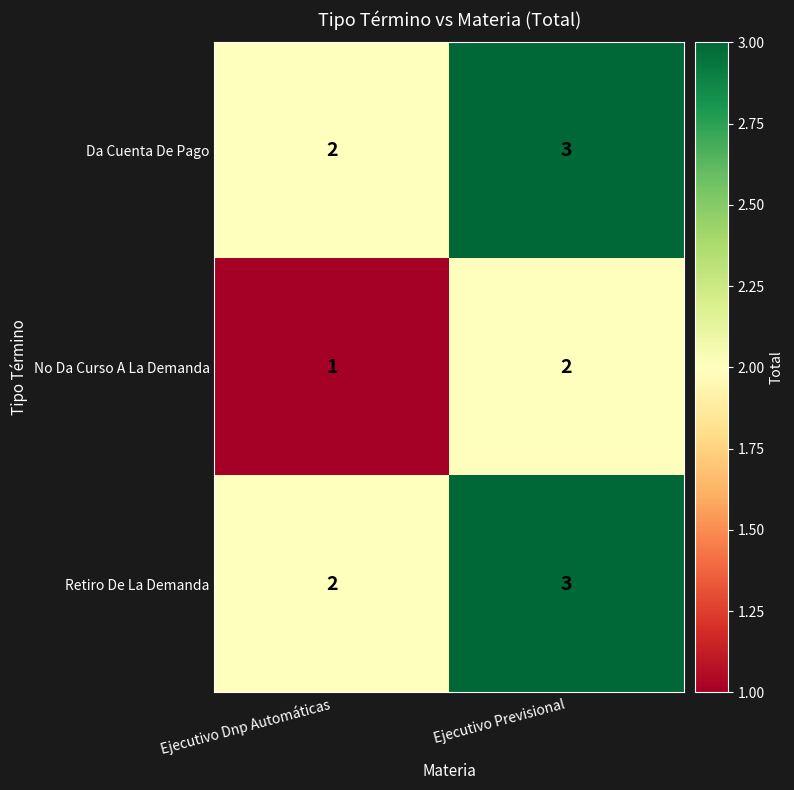

What is the approximate value of Retiro De La Demanda at Ejecutivo Previsional?

3